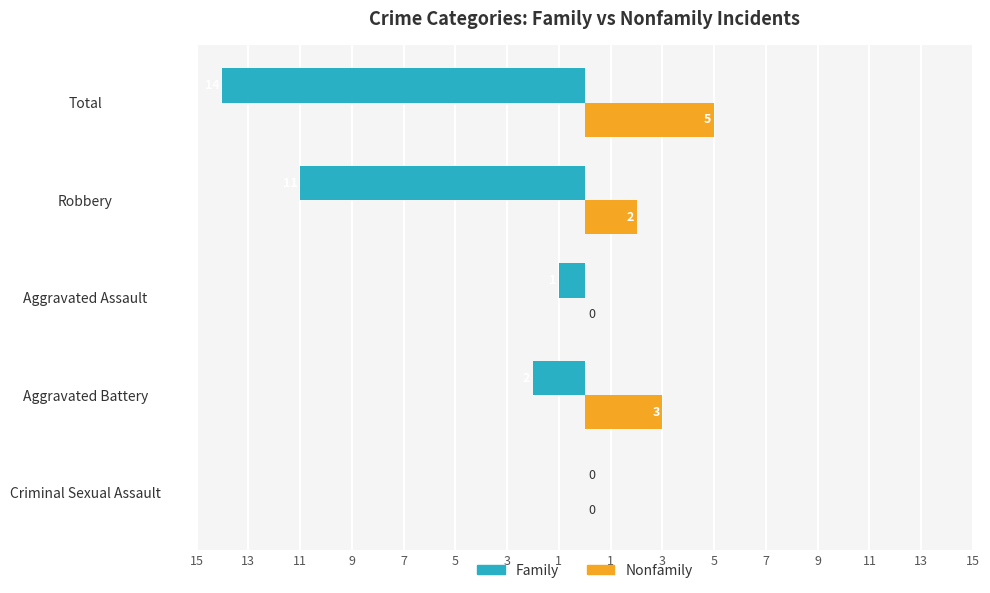

What is the value of the Family bar at the 3rd from the left?

-1